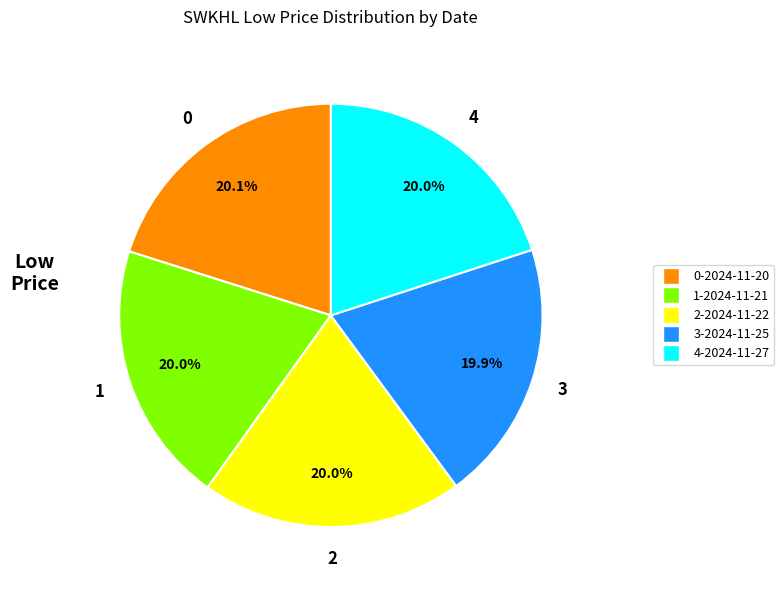

Does any single category account for the majority?

No